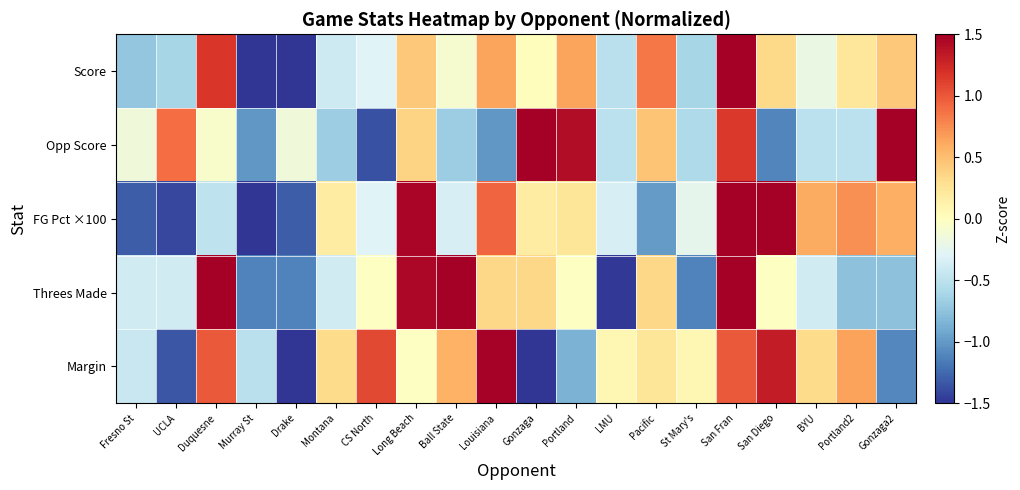

Which series has the largest total across all categories?

Score